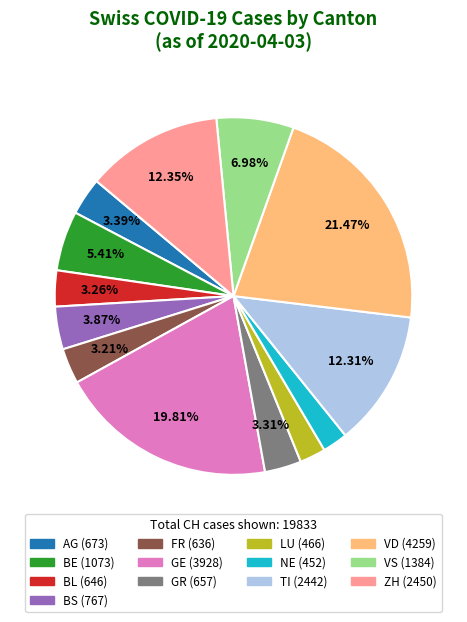

How much of the chart is everything except FR?

96.8%